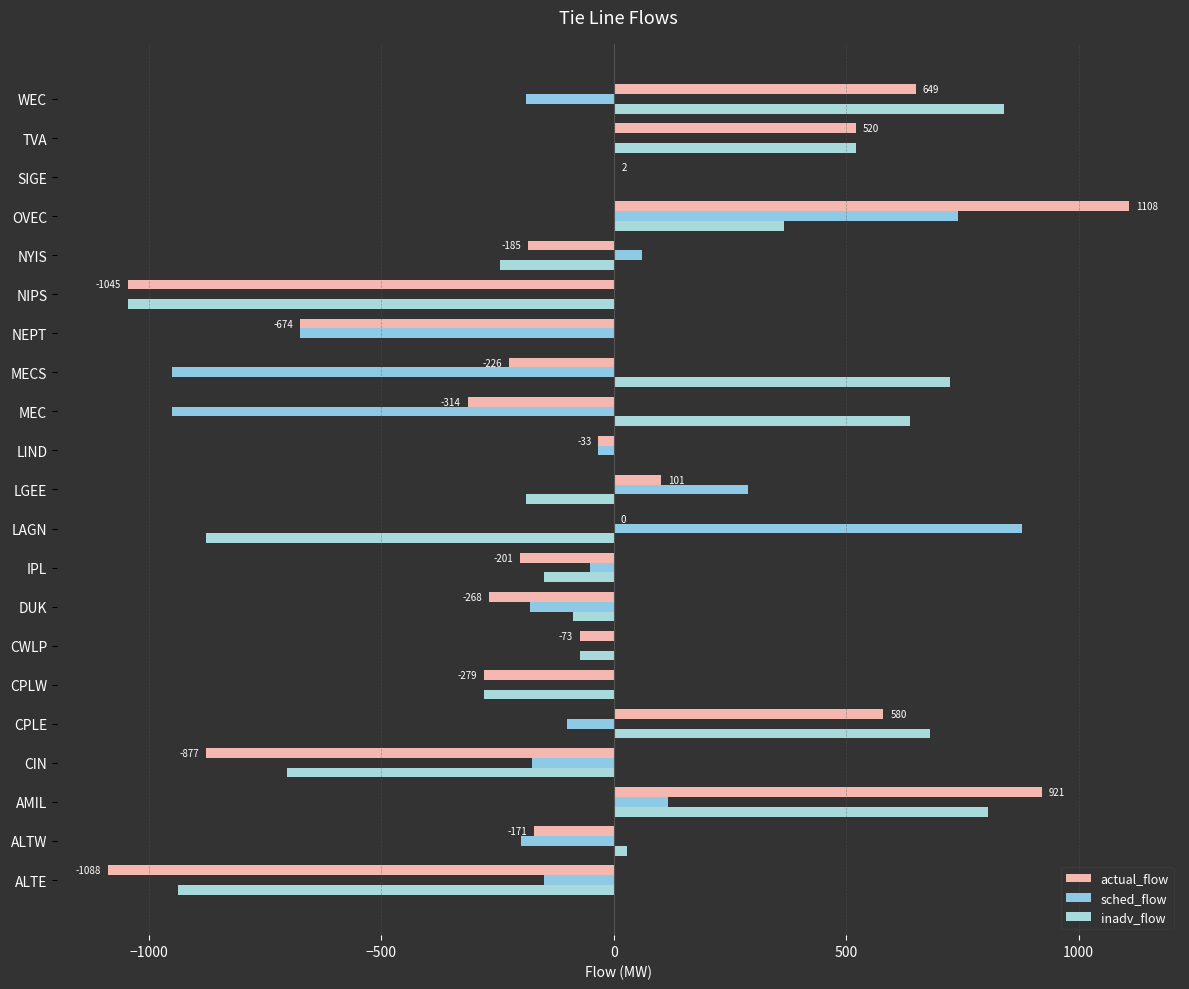

Count the number of categories in the chart.

21